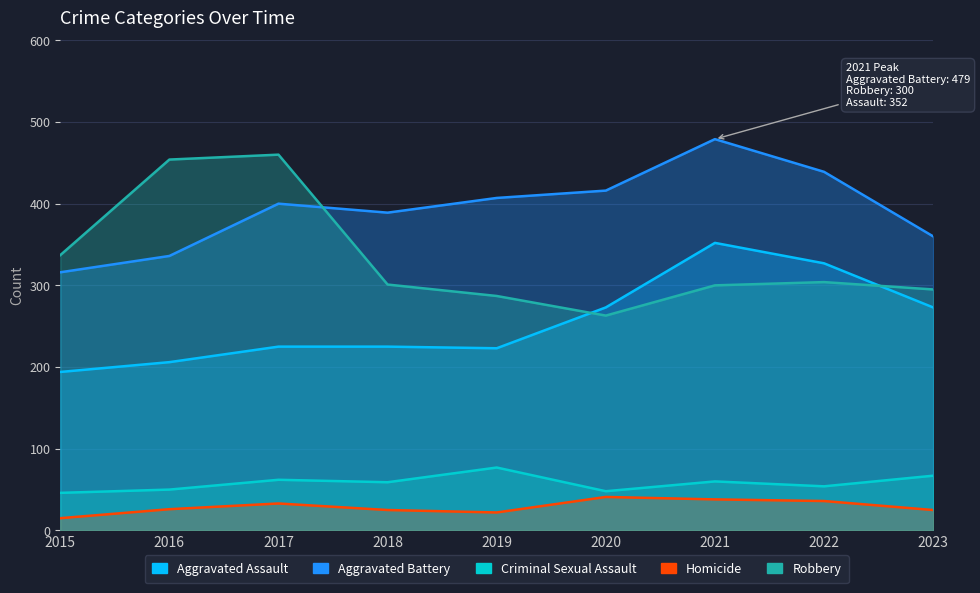

Reading left to right, list all the values displayed in this chart.

Aggravated Assault: 194	206	225	225	223	273	352	327	273
Aggravated Battery: 316	336	400	389	407	416	479	439	360
Criminal Sexual Assault: 46	50	62	59	77	48	60	54	67
Homicide: 15	26	33	25	22	41	38	36	25
Robbery: 337	454	460	301	287	263	300	304	295